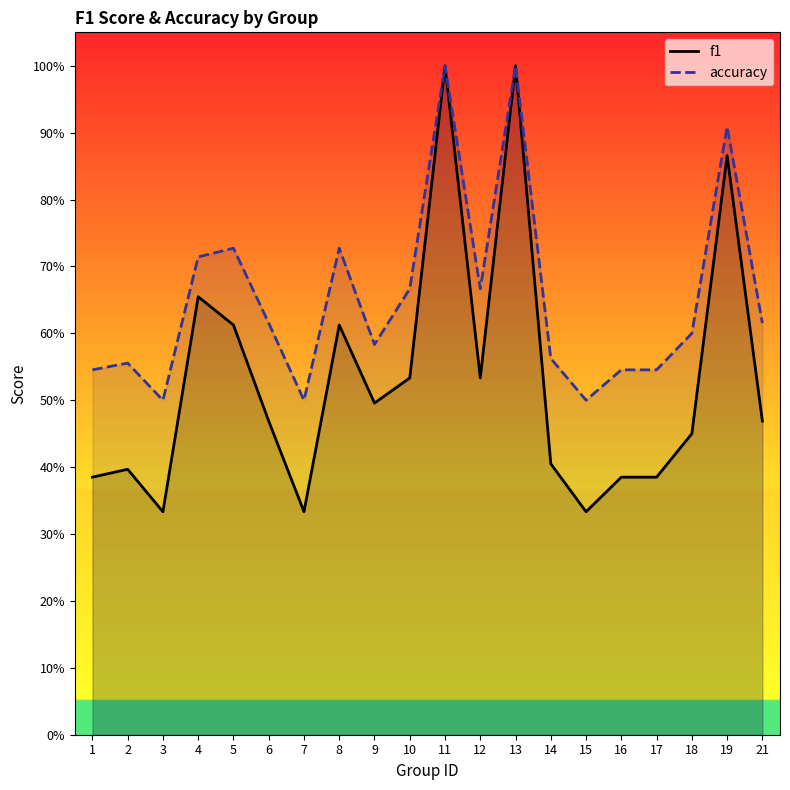

Reading left to right, list all the values displayed in this chart.

f1: 0.4	0.4	0.3	0.7	0.6	0.5	0.3	0.6	0.5	0.5	1.0	0.5	1.0	0.4	0.3	0.4	0.4	0.5	0.9	0.5
accuracy: 0.5	0.6	0.5	0.7	0.7	0.6	0.5	0.7	0.6	0.7	1.0	0.7	1.0	0.6	0.5	0.5	0.5	0.6	0.9	0.6